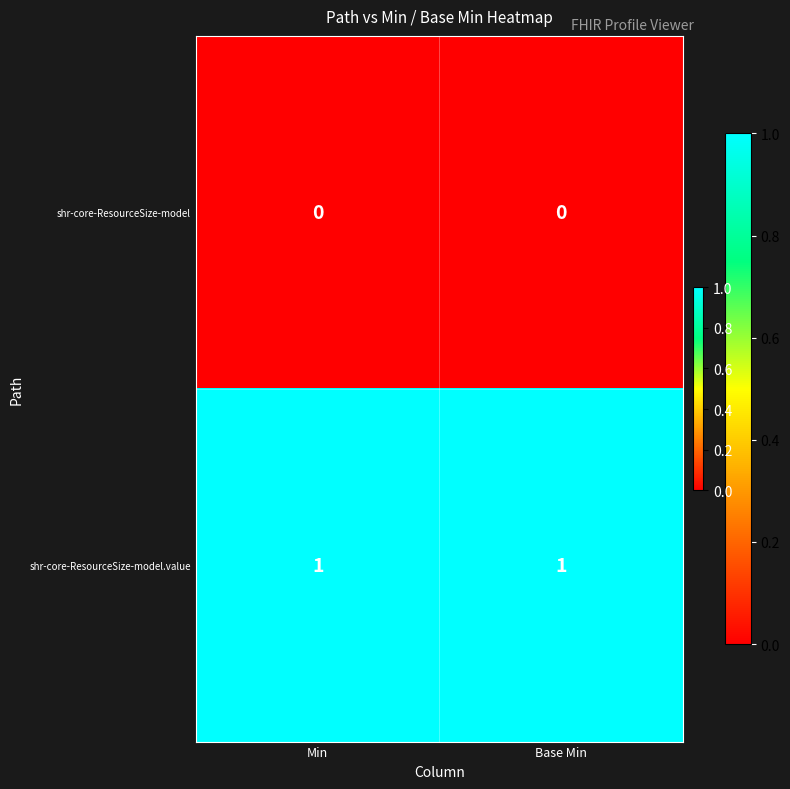

Is it true that shr-core-ResourceSize-model.value equals 1 at Base Min?

True